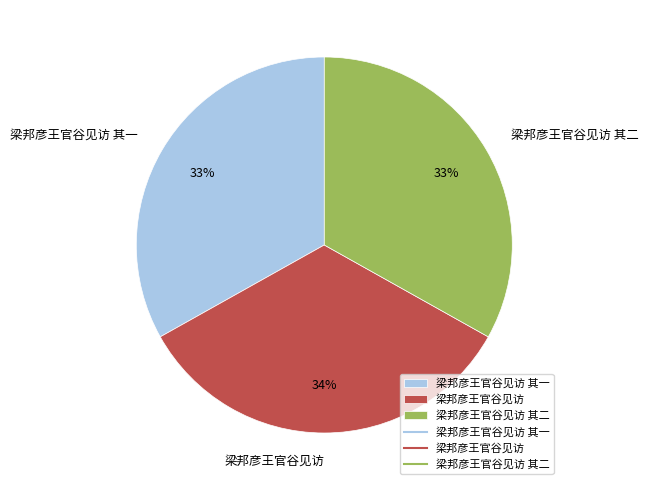

Count the number of slices in the pie.

3